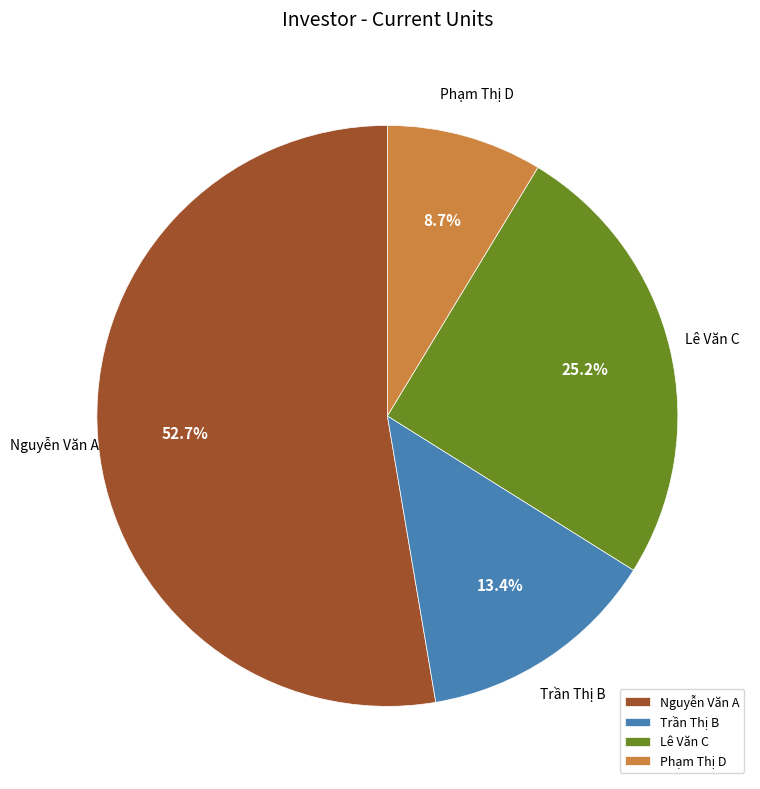

To the nearest percent, what is the average slice percentage?

25%